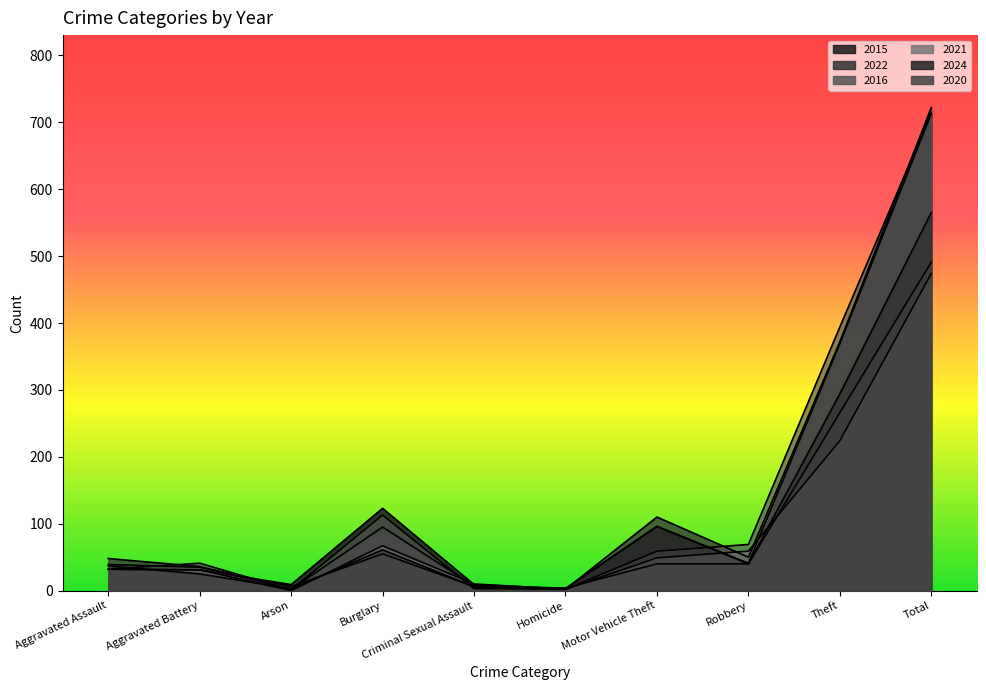

At which label does 2022 reach its minimum?

Arson